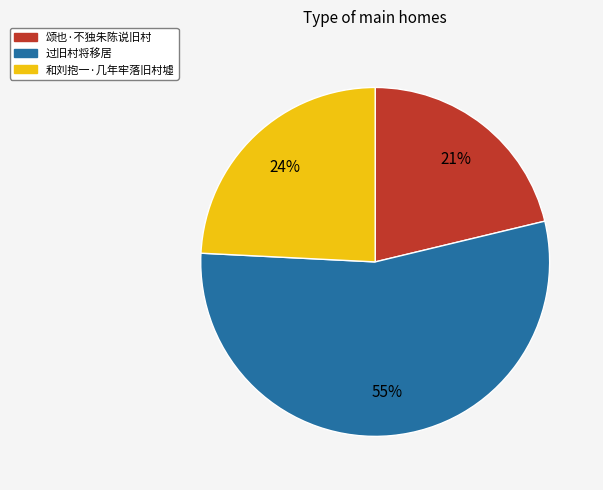

Between 和刘抱一·几年牢落旧村墟 and 过旧村将移居, which is larger?

过旧村将移居